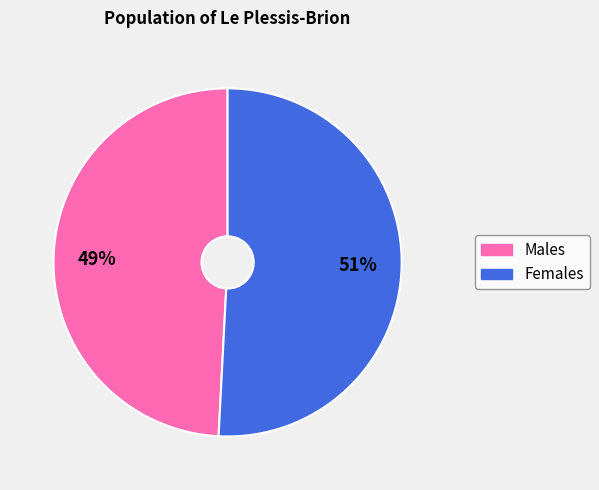

Does any single category account for the majority?

Yes